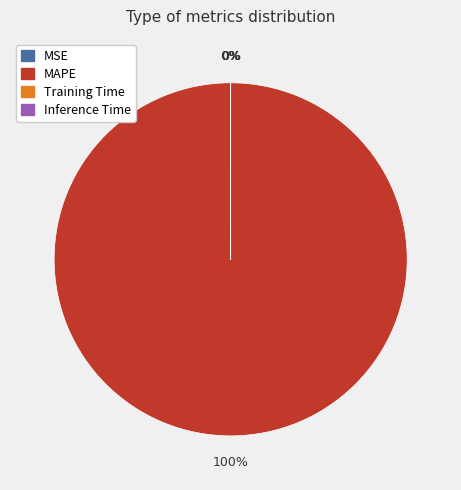

Combined, what portion of the pie is MSE and MAPE?

100.0%